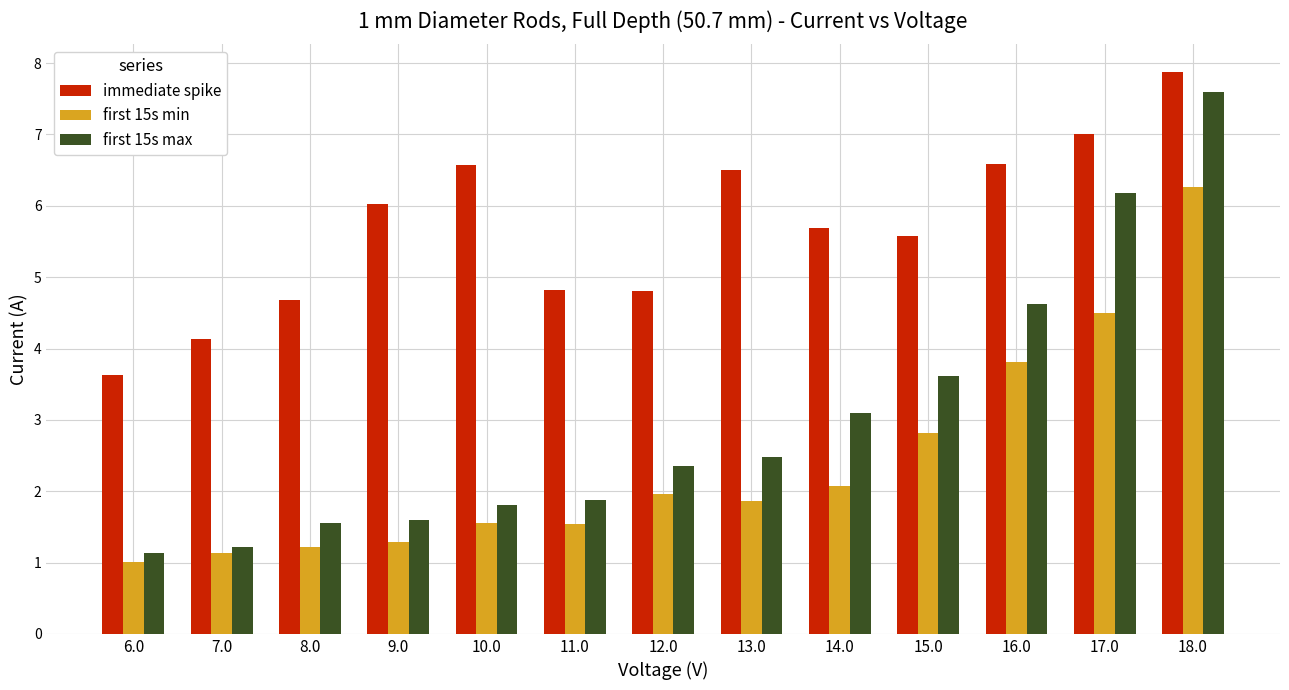

What is the spread (max minus min) of values at 12.0?

2.8